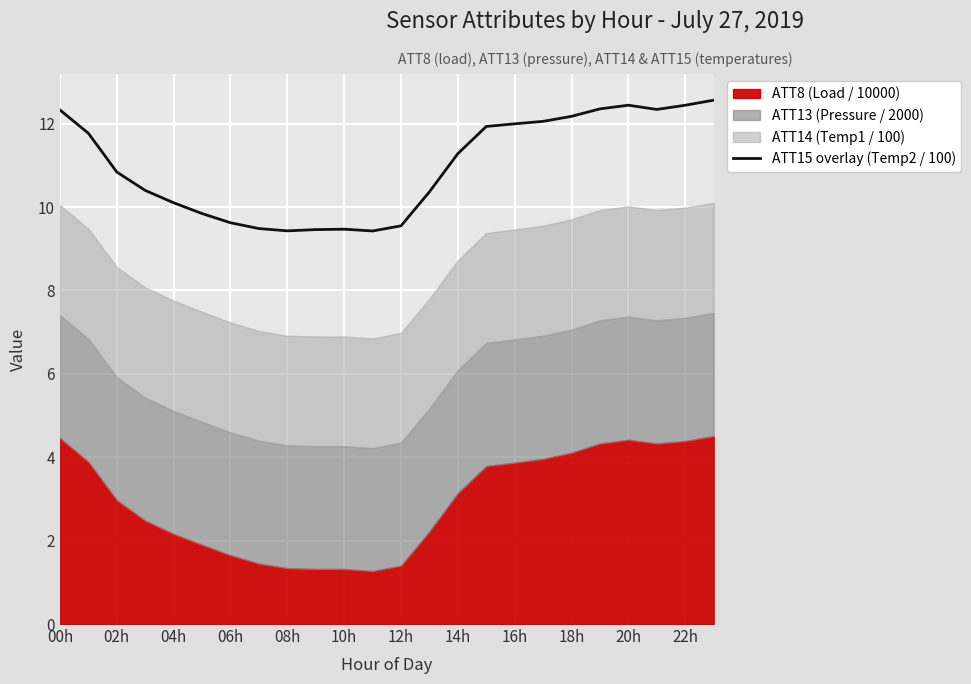

What is the lowest value of the ATT15 overlay (Temp2 / 100) series?

9.4